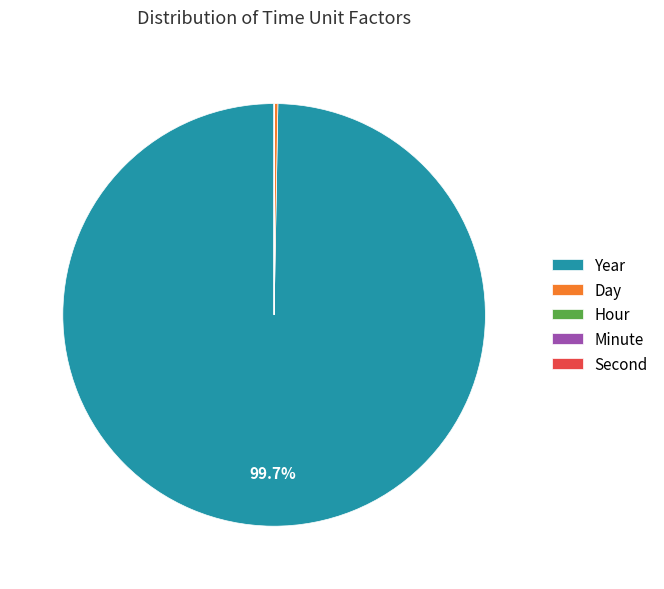

Which category has the biggest portion of the pie?

Year